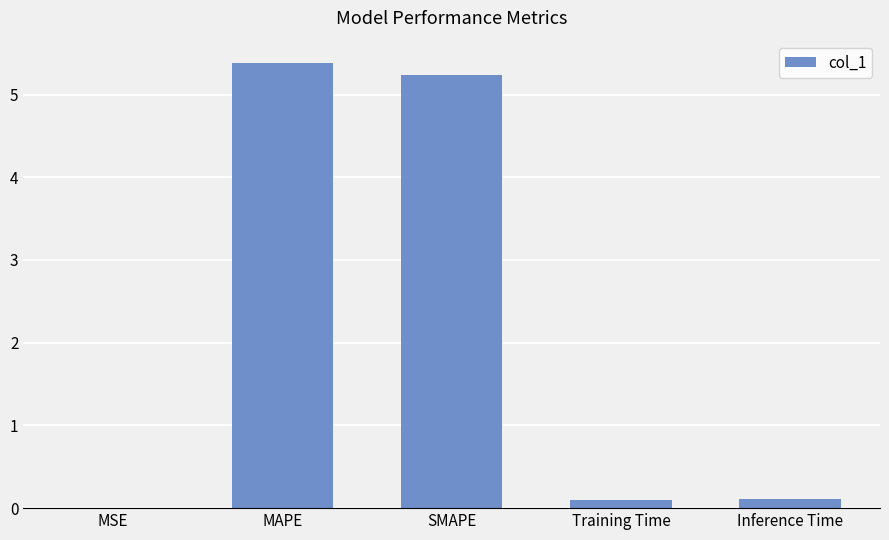

What is the ratio of the value at SMAPE to the value at MAPE?

1.0